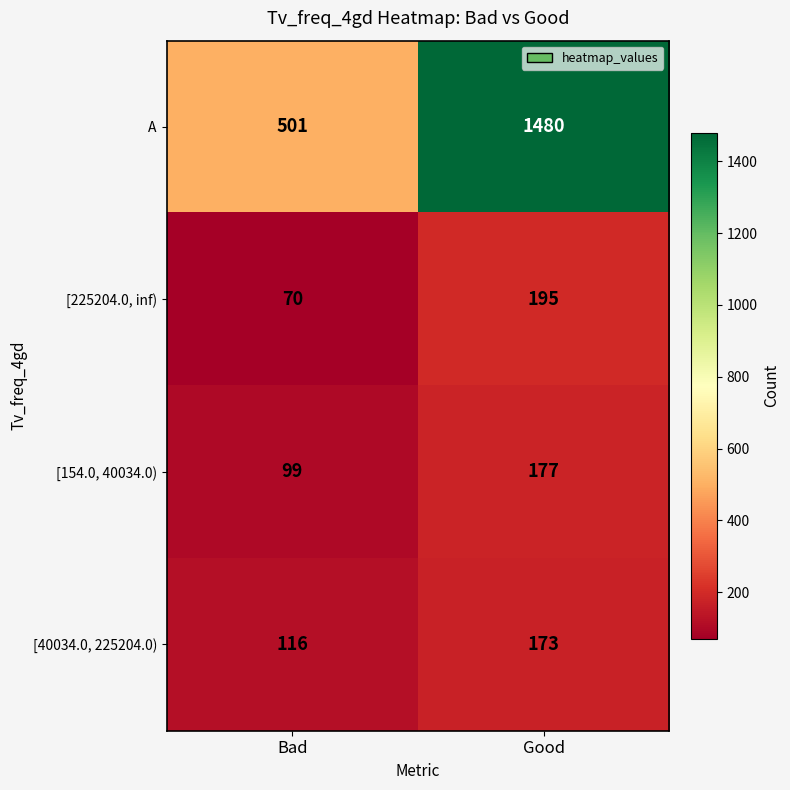

At which label is [225204.0, inf) closest to 132?

Bad